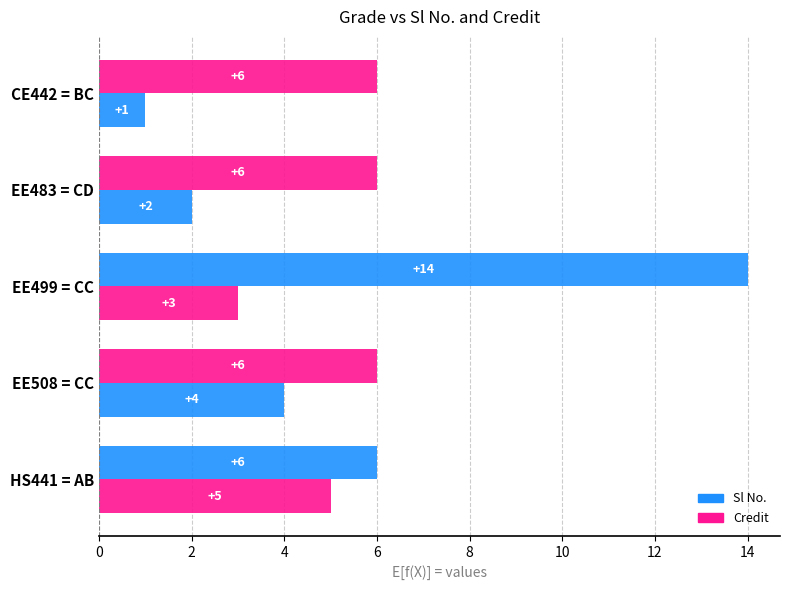

Count the number of categories in the chart.

5